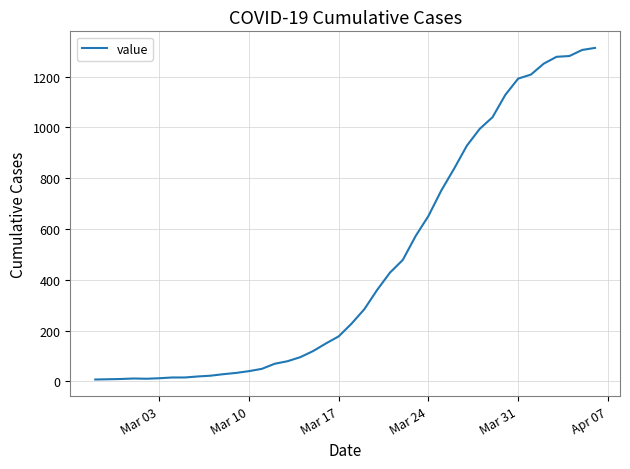

What is the maximum value shown in the chart?

1313